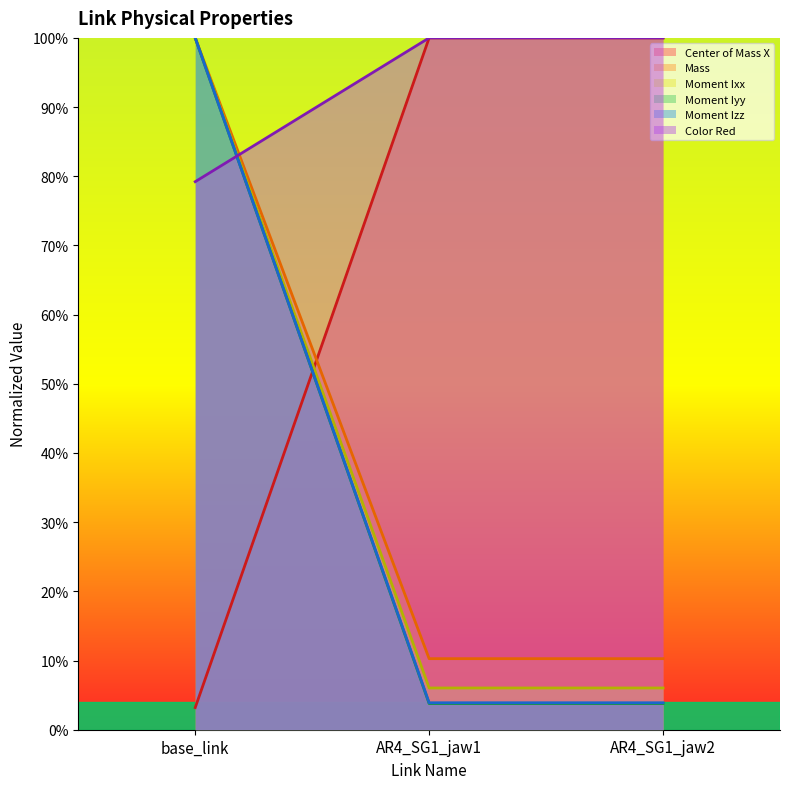

What are all the series names shown in the legend?

Center of Mass X, Mass, Moment Ixx, Moment Iyy, Moment Izz, Color Red